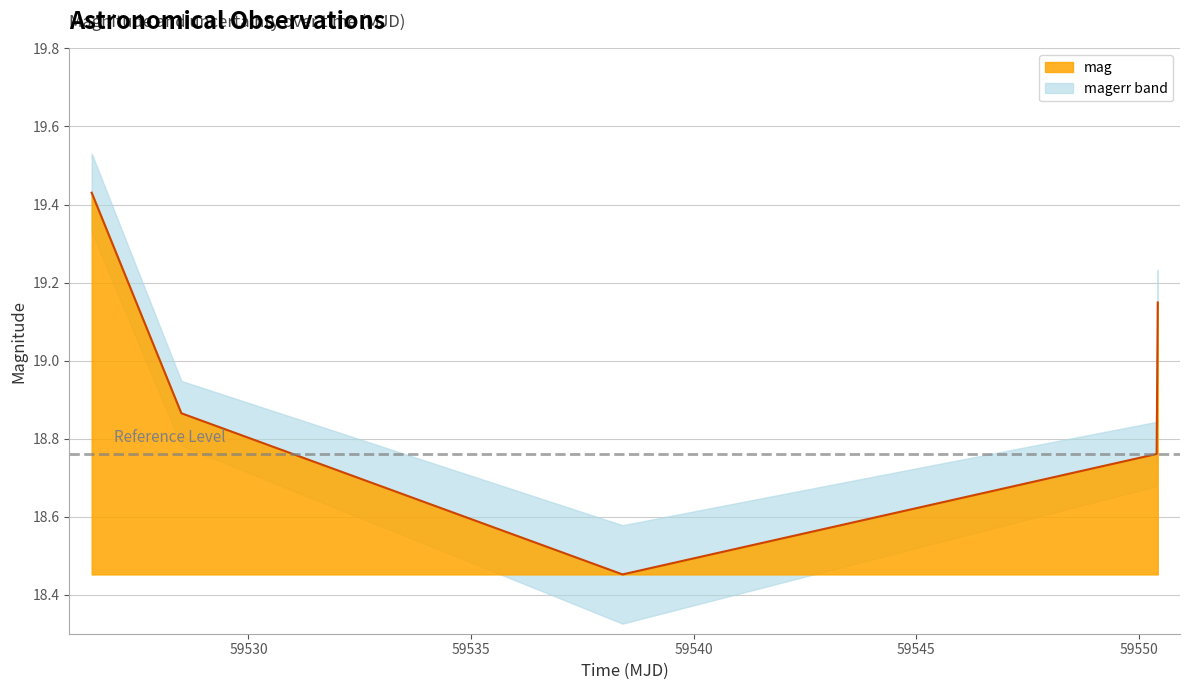

What is the value of the 2nd point from the left?

18.9